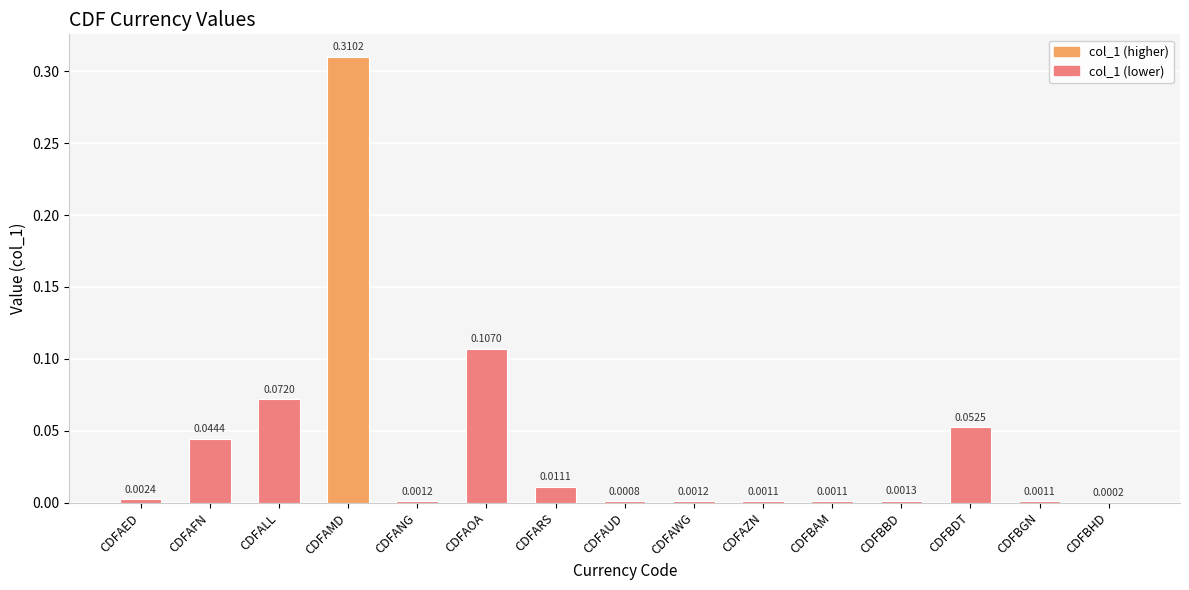

What is the sum of all values?

0.6